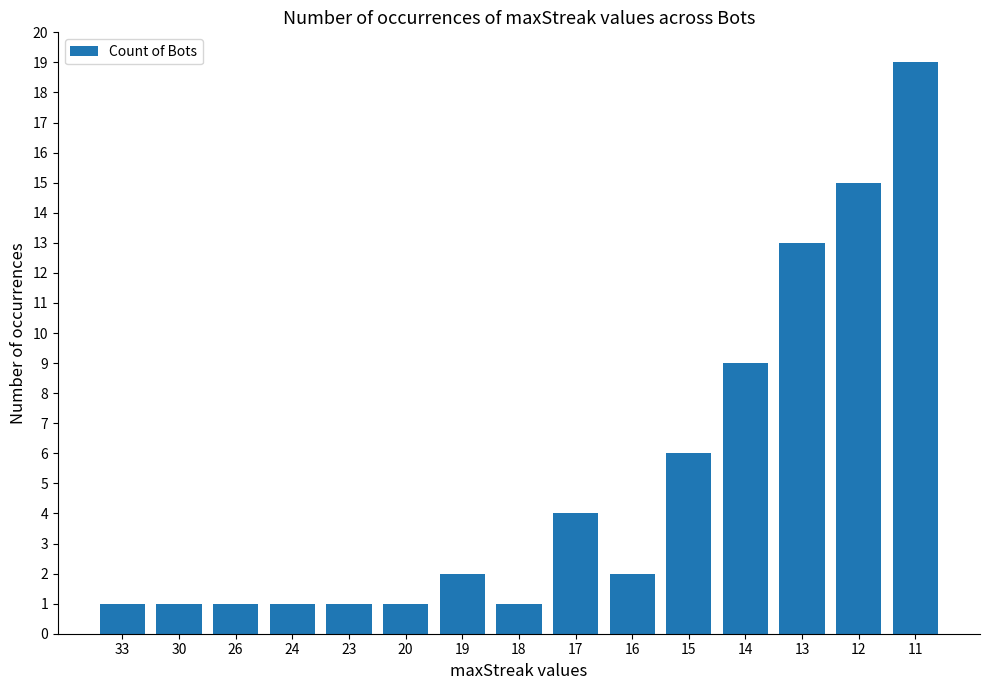

How many categories are shown in the chart?

15